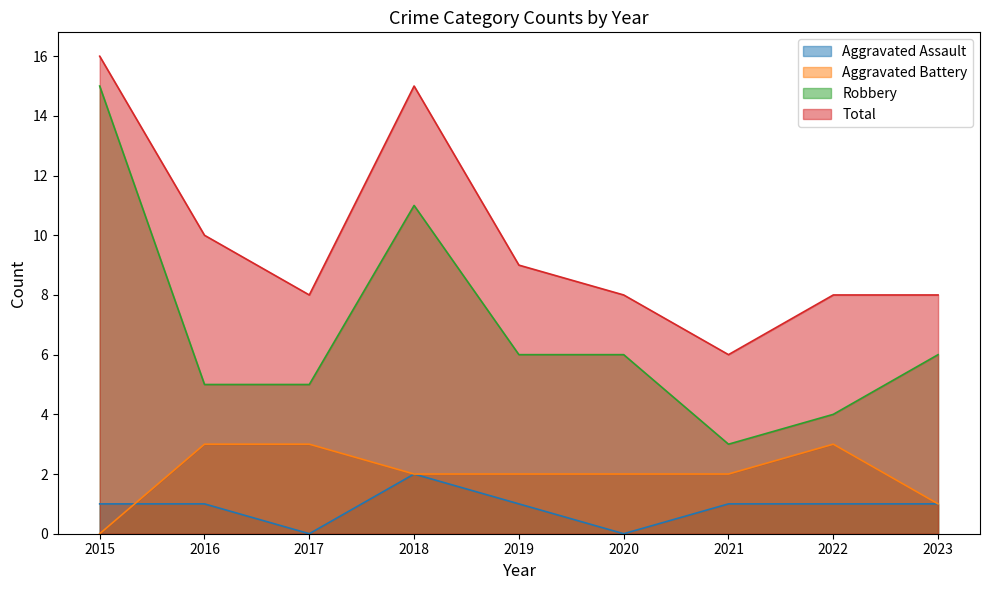

Which series has the largest total across all categories?

Total